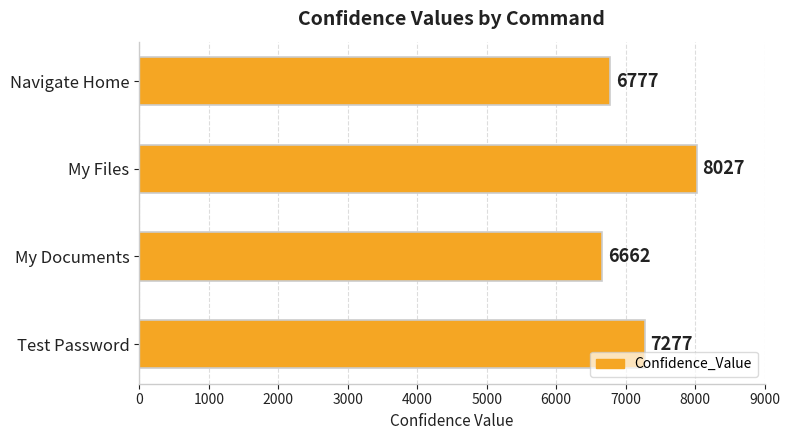

Reading top to bottom, transcribe all the data shown in this chart.

Navigate Home=6777	My Files=8027	My Documents=6662	Test Password=7277